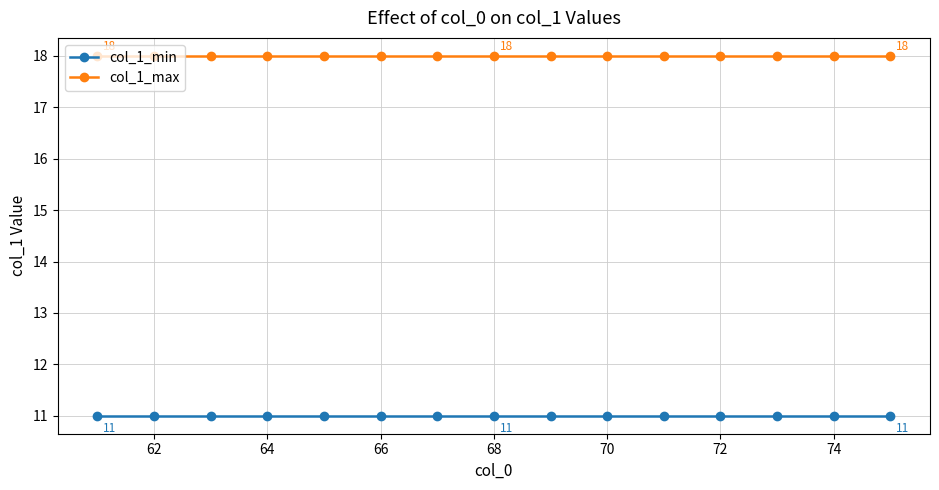

What is the value of the col_1_max point at the 14th from the left?

18